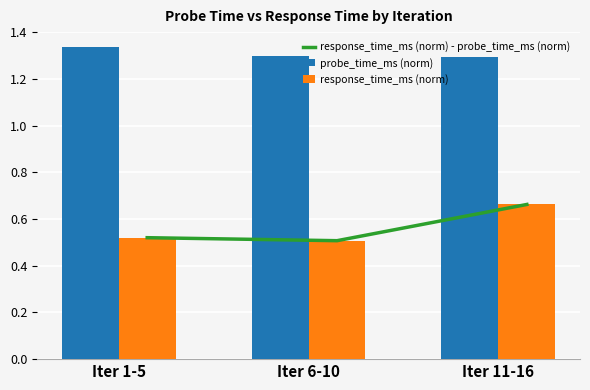

What value does the response_time_ms (norm) - probe_time_ms (norm) series have at Iter 11-16?

0.7